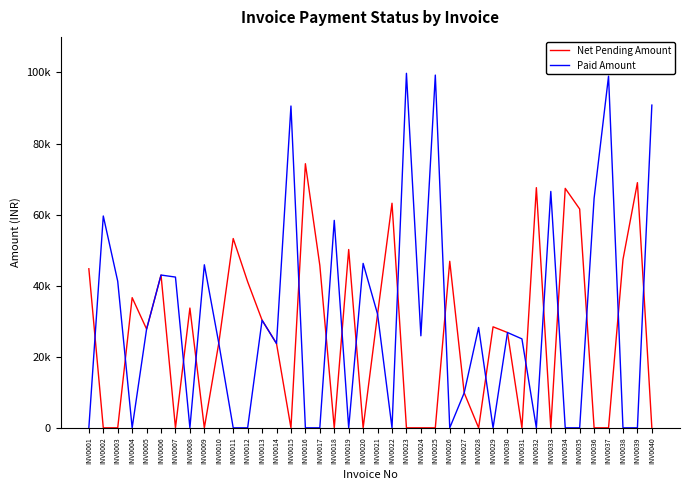

At how many categories does at least one series exceed 77723?

5